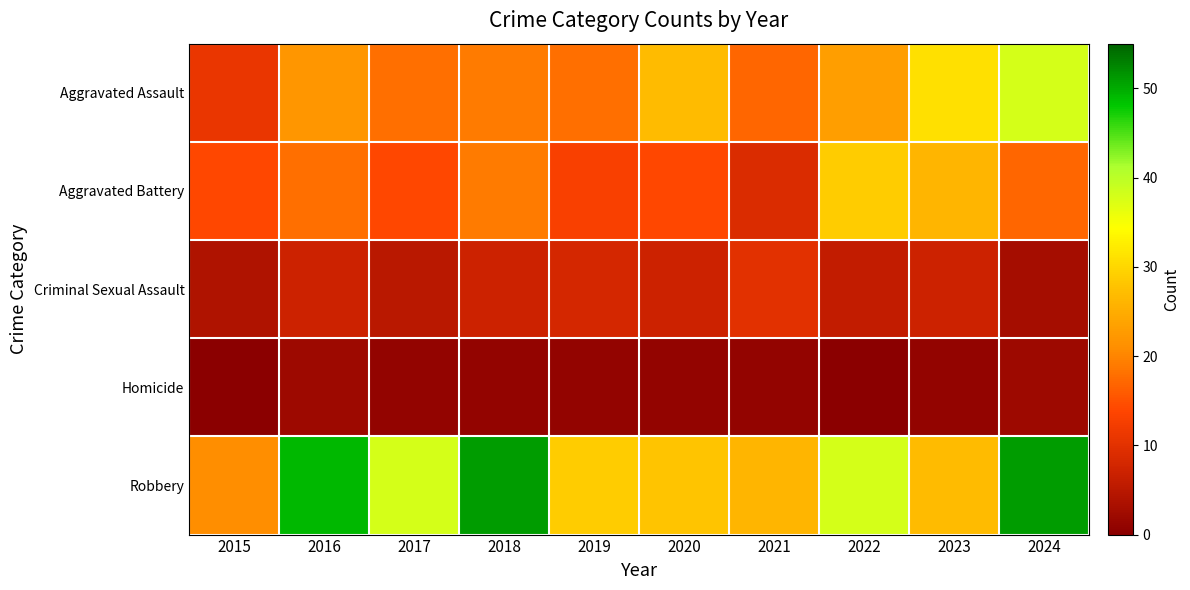

Reading left to right, transcribe all the data shown in this chart.

Aggravated Assault: 2015=11	2016=22	2017=18	2018=19	2019=18	2020=27	2021=17	2022=23	2023=31	2024=38
Aggravated Battery: 2015=14	2016=18	2017=14	2018=19	2019=13	2020=14	2021=9	2022=29	2023=26	2024=17
Criminal Sexual Assault: 2015=4	2016=7	2017=5	2018=7	2019=8	2020=7	2021=10	2022=6	2023=7	2024=3
Homicide: 2015=0	2016=2	2017=1	2018=1	2019=1	2020=1	2021=1	2022=0	2023=1	2024=2
Robbery: 2015=21	2016=49	2017=38	2018=51	2019=29	2020=28	2021=26	2022=38	2023=27	2024=51